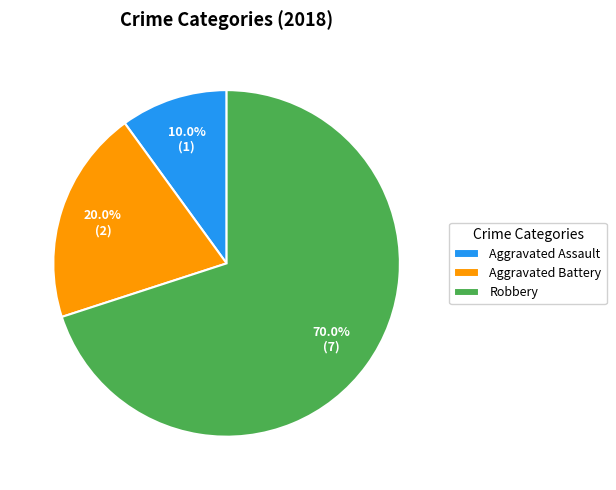

Rank the categories by value from lowest to highest.

Aggravated Assault, Aggravated Battery, Robbery